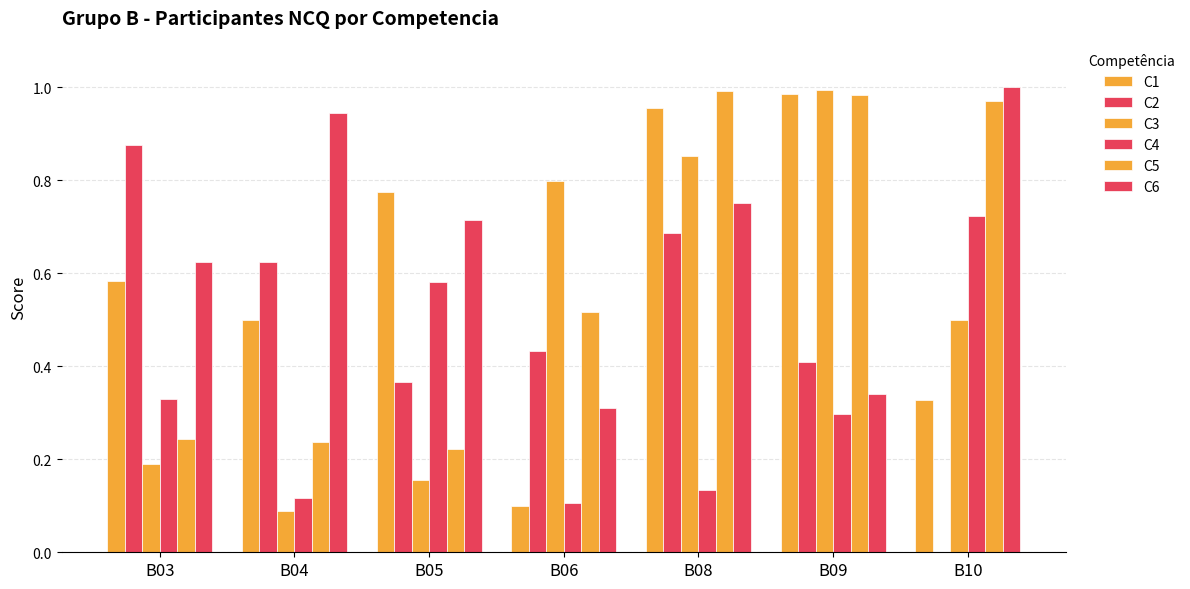

How many distinct data groups are displayed?

6